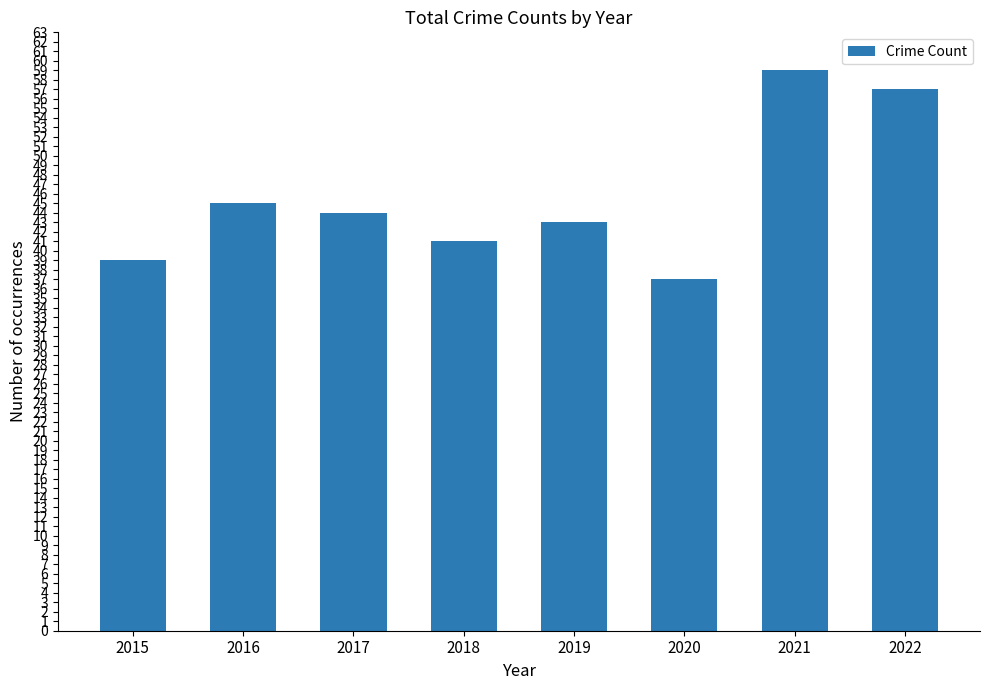

Which label corresponds to the largest value in the chart?

2021